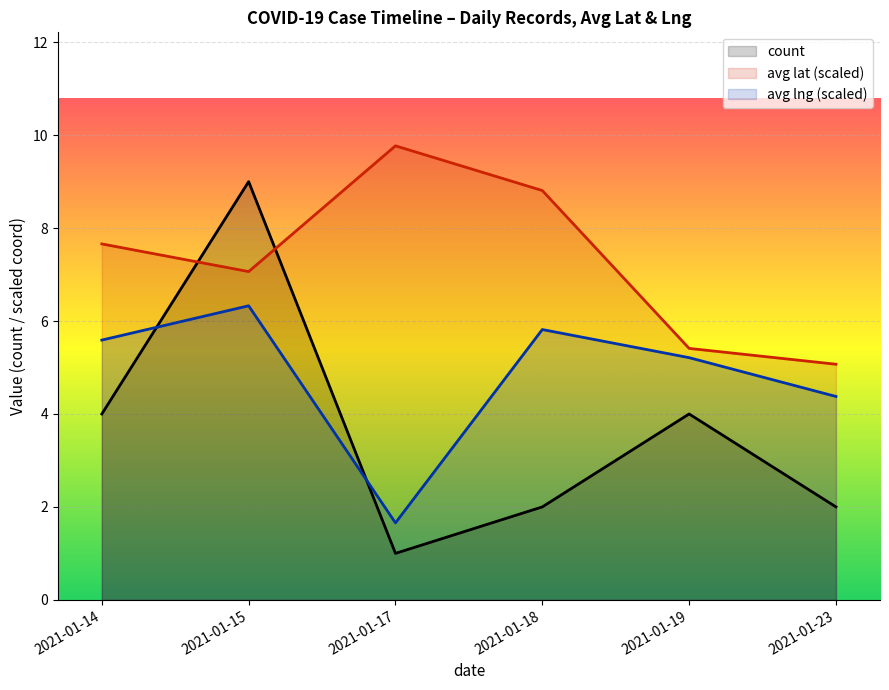

Count the number of data series in this chart.

3